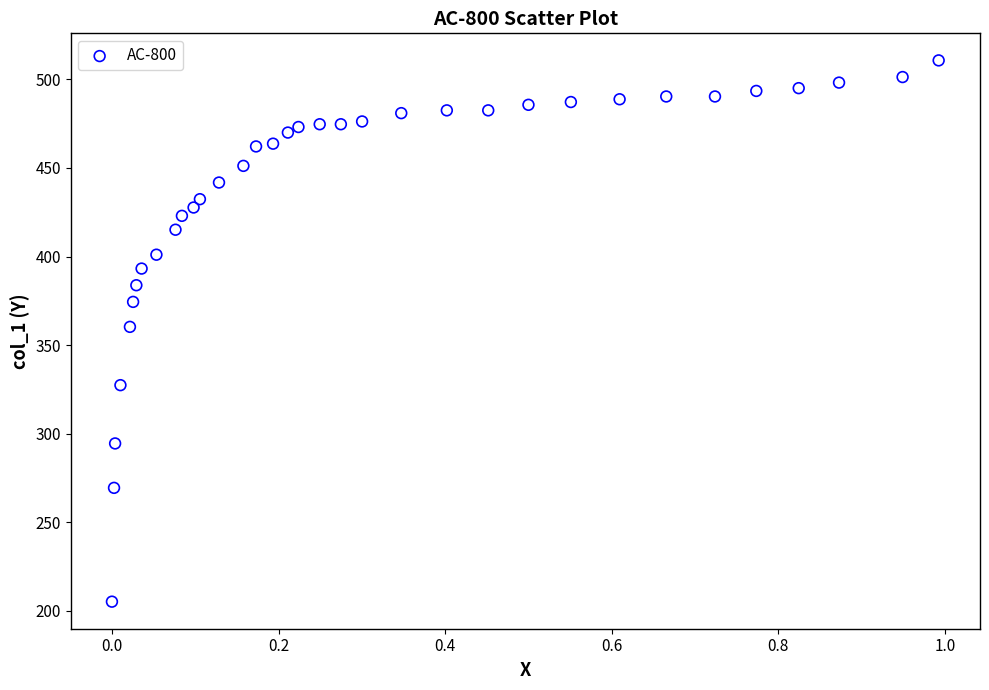

What is the range of X values (max minus min)?

1.0